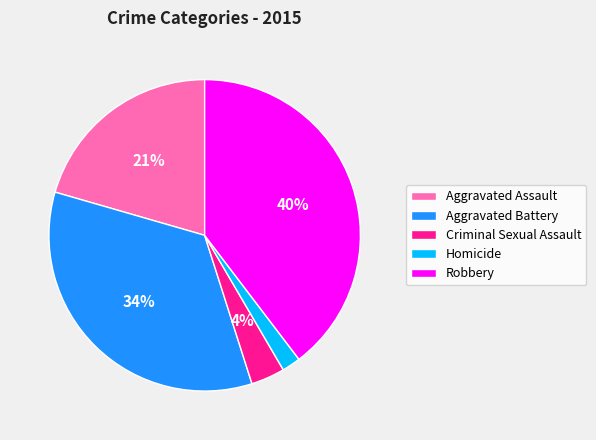

Do Robbery and Homicide together represent more than half of the pie?

No